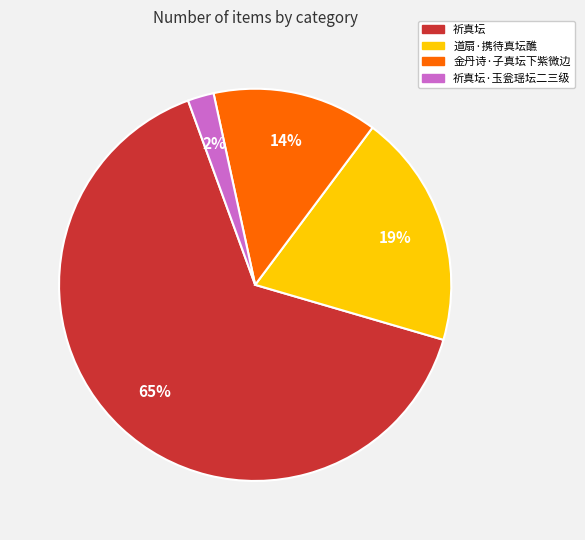

How many slices are in this pie chart?

4